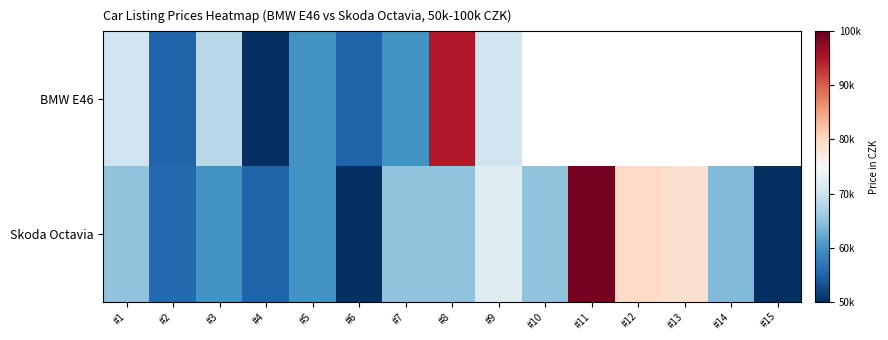

Rank the series by their maximum value, from highest to lowest.

Skoda Octavia, BMW E46